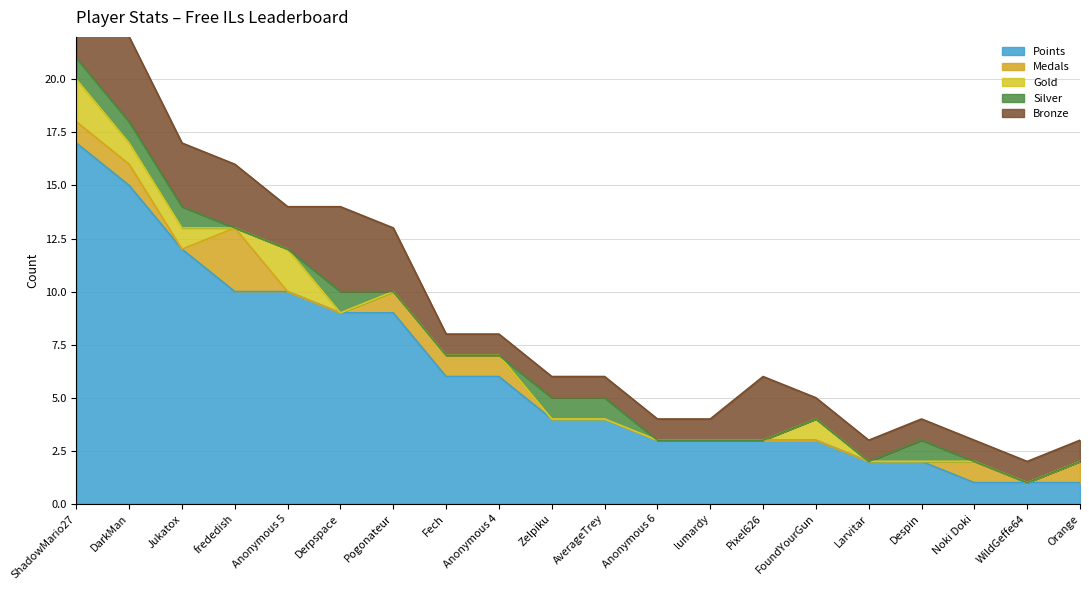

Count the number of data series in this chart.

5